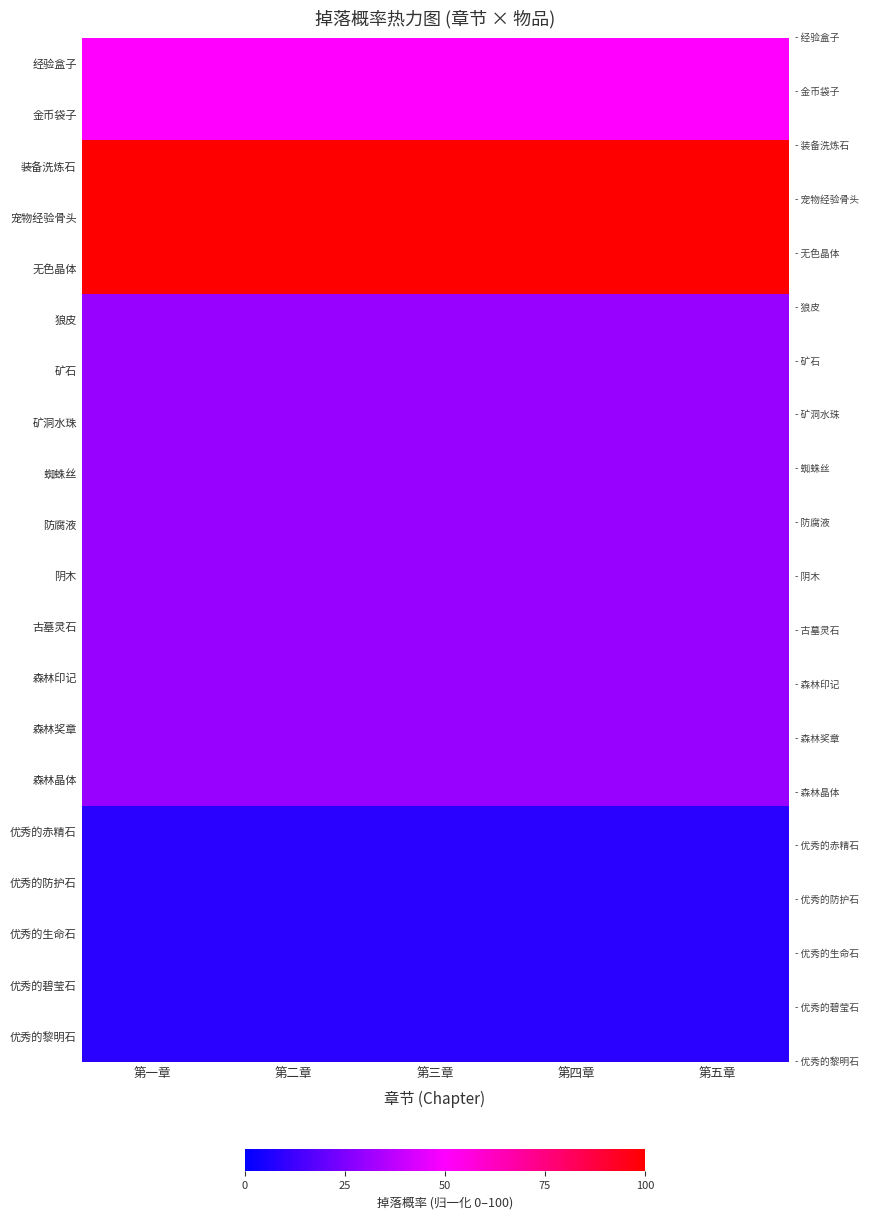

What is the minimum value shown in the chart?

8.3